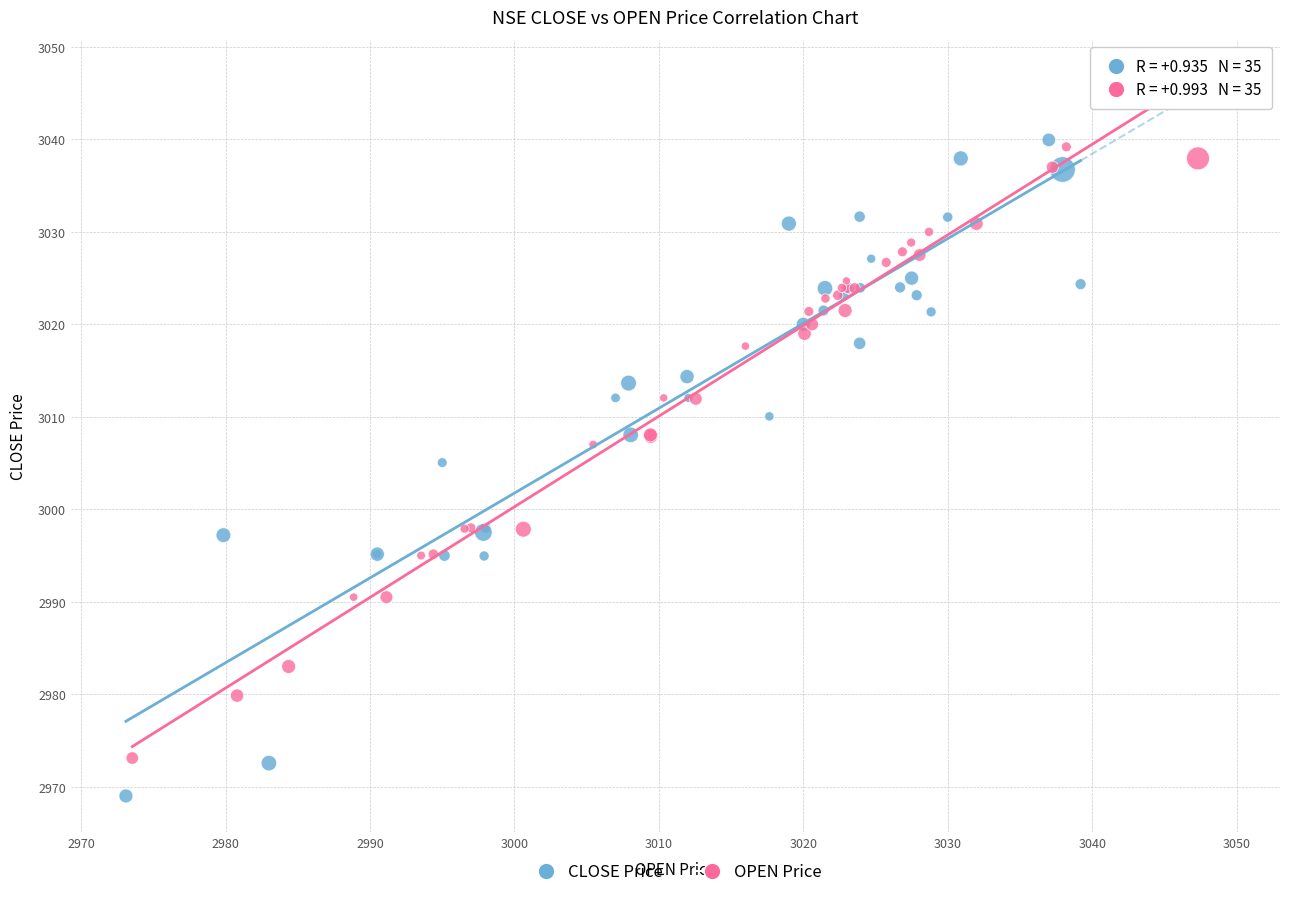

Which series reaches the minimum Y coordinate?

CLOSE Price